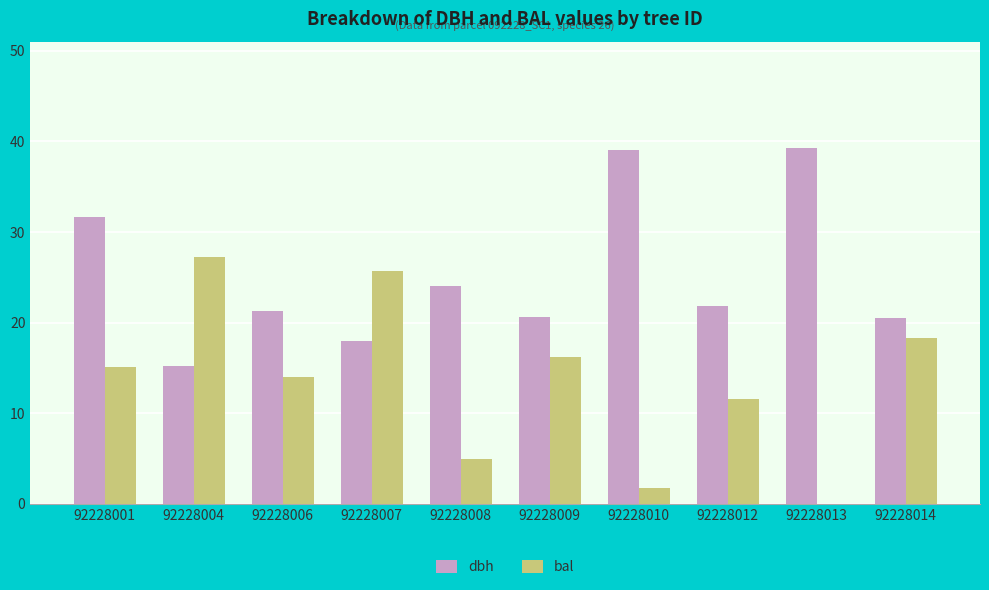

Are the bars horizontal?

No